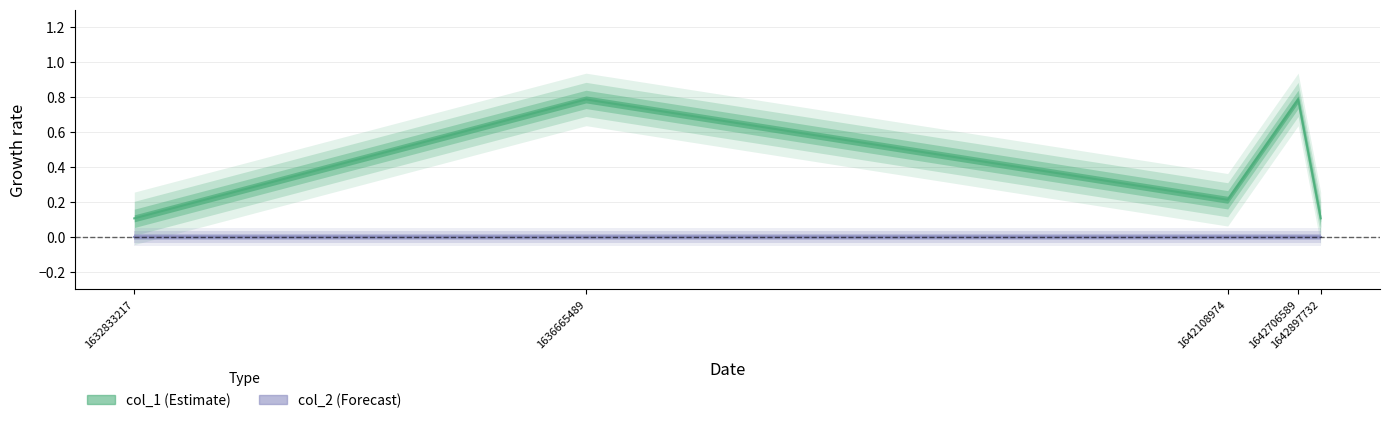

True or false: the data shows 0.1 at 1642897732.

False